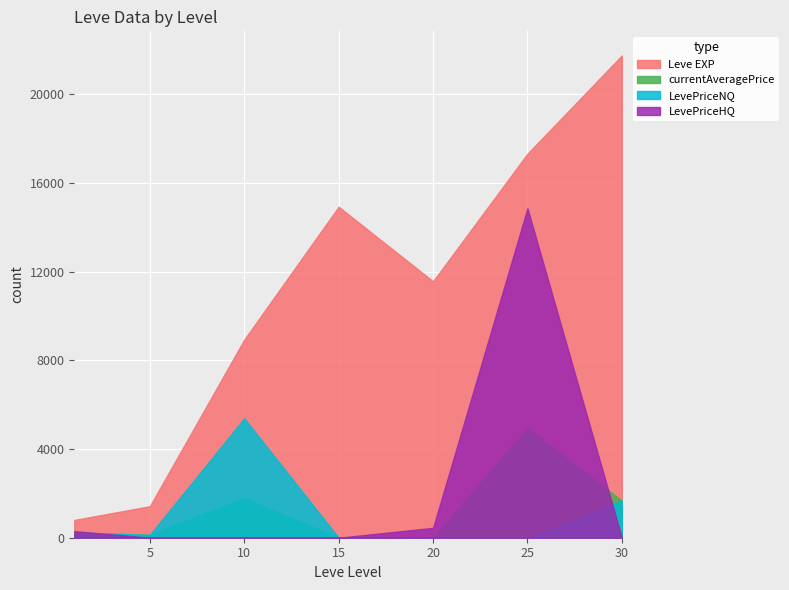

True or false: currentAveragePrice and Leve EXP cross at least once.

False